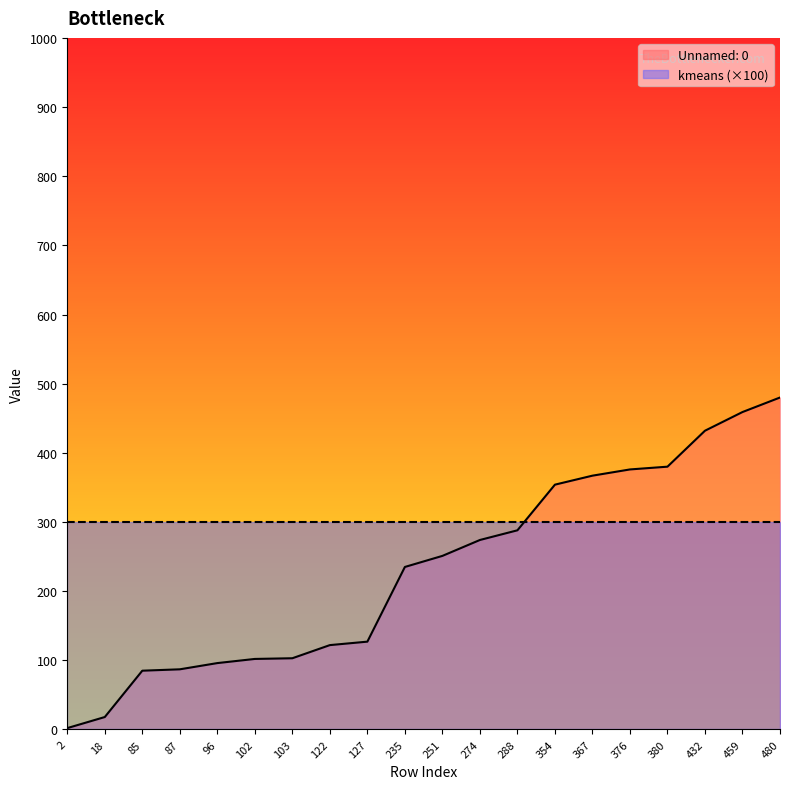

List the labels in order of value, smallest first.

2, 18, 85, 87, 96, 102, 103, 122, 127, 235, 251, 274, 288, 354, 367, 376, 380, 432, 459, 480